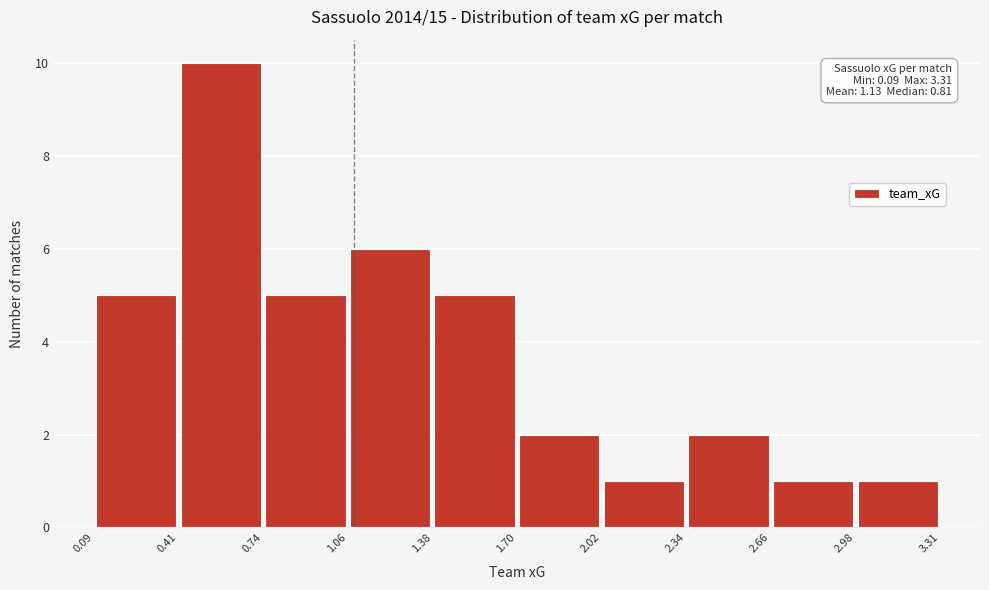

Over which range of the x-axis is the bar tallest?

0.41 to 0.74